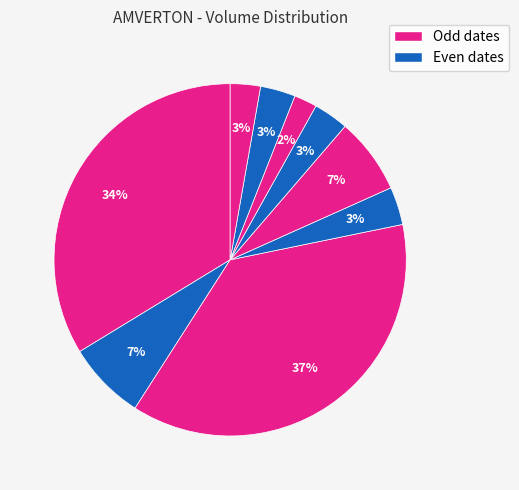

Count the number of slices in the pie.

9